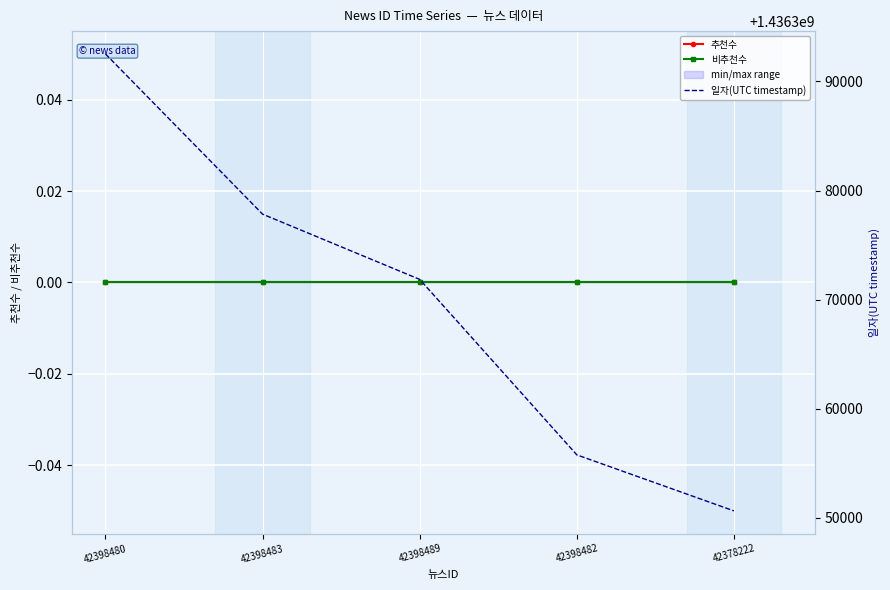

True or false: 일자(UTC timestamp) and 비추천수 intersect in this chart.

False